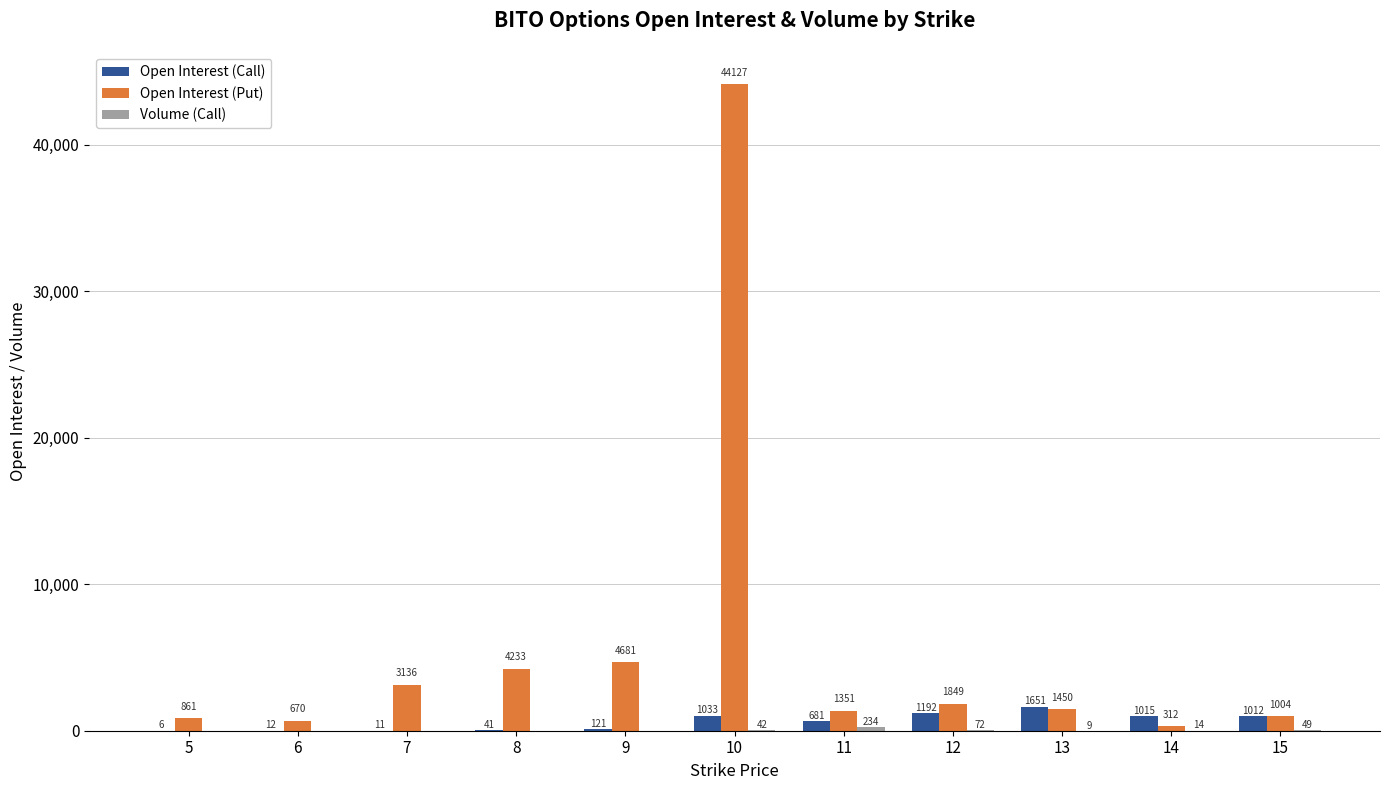

What is the total value across all series at 15?

2065